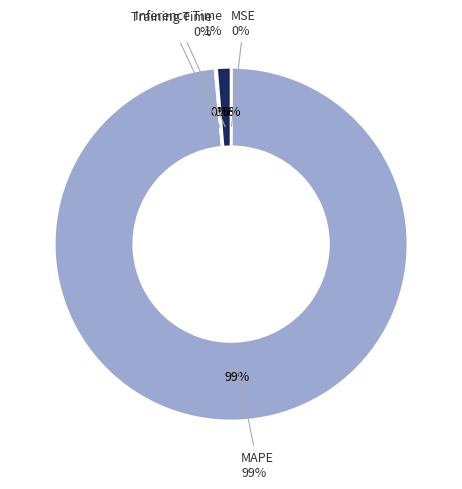

Rank the categories by value from lowest to highest.

SMAPE, MSE, Training Time, Inference Time, MAPE